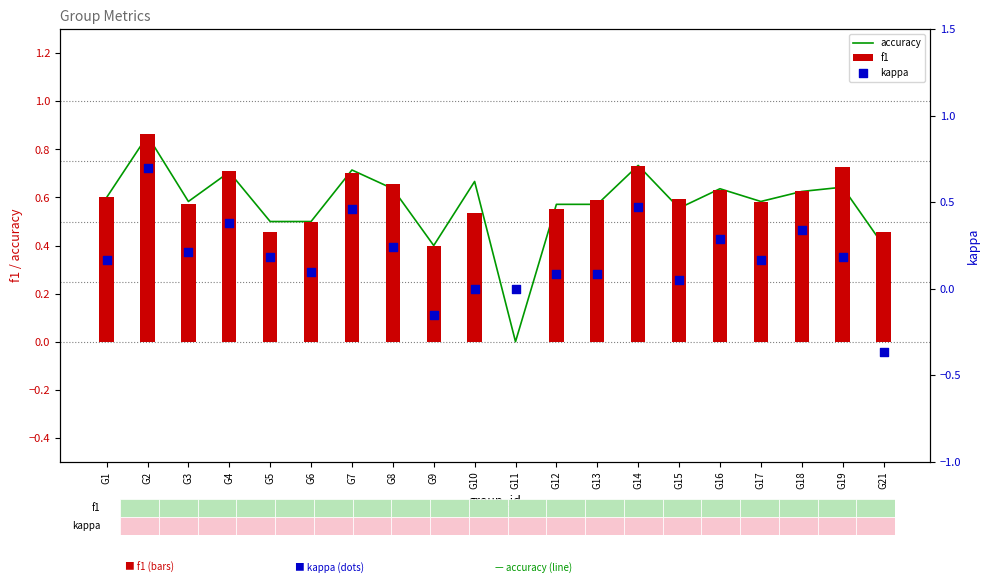

At which category is the sum across all series the highest?

G2